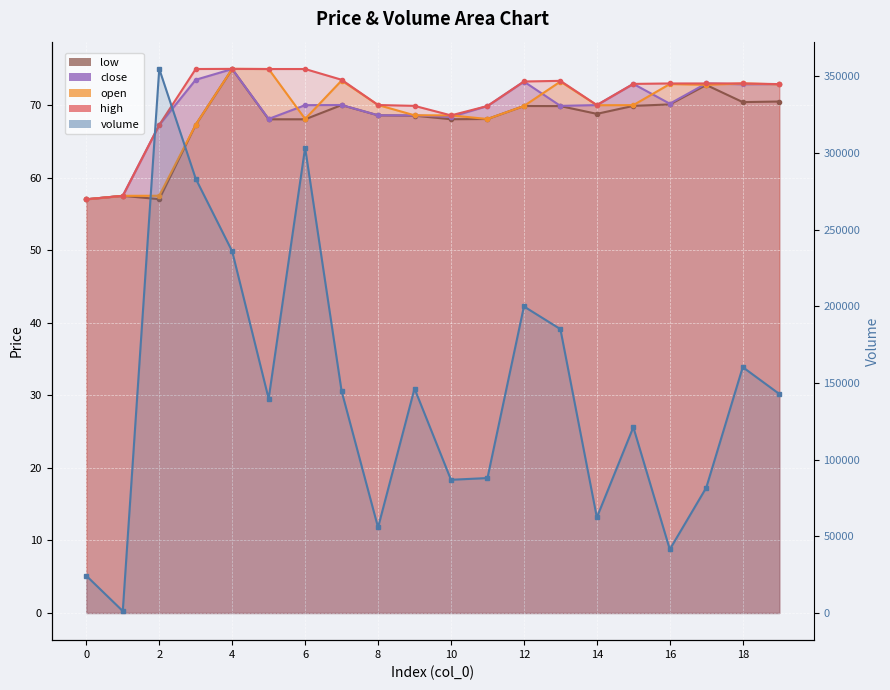

True or false: high has a value of 34.5 at 0.

False